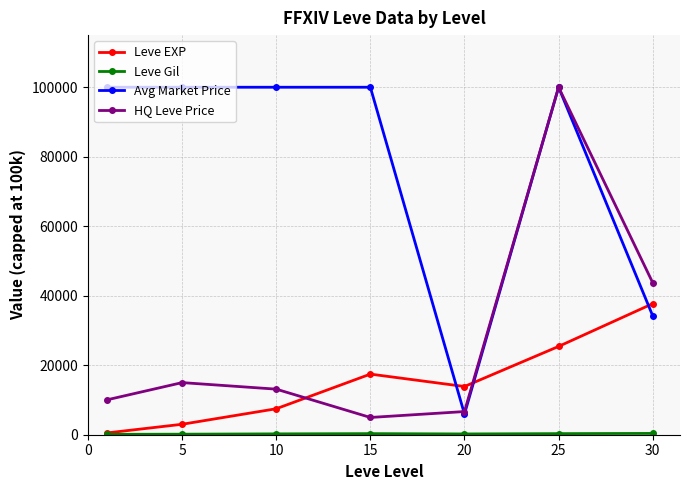

How many intersections are there between HQ Leve Price and Leve EXP?

2